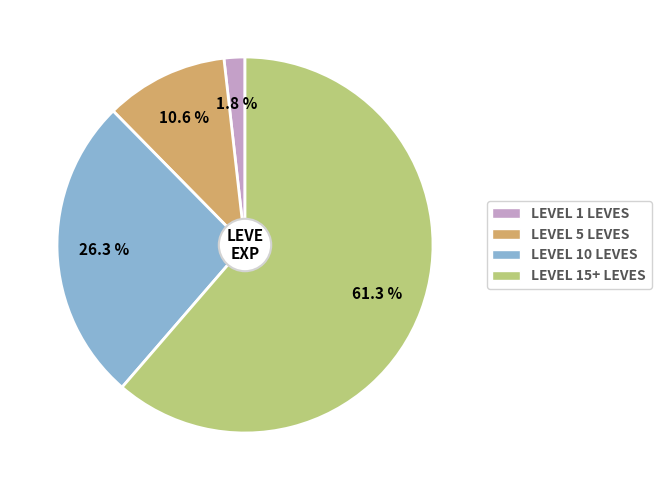

Is there any slice that represents more than half of the pie?

Yes